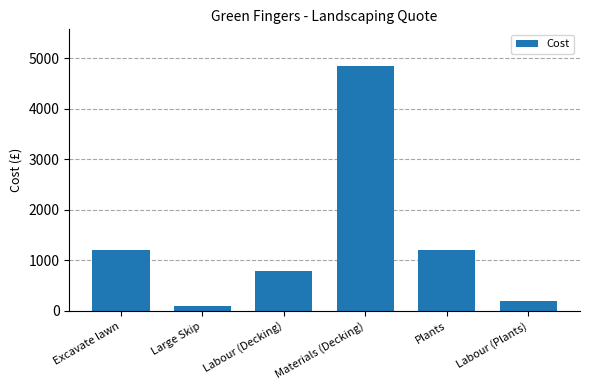

Are the bars horizontal?

No